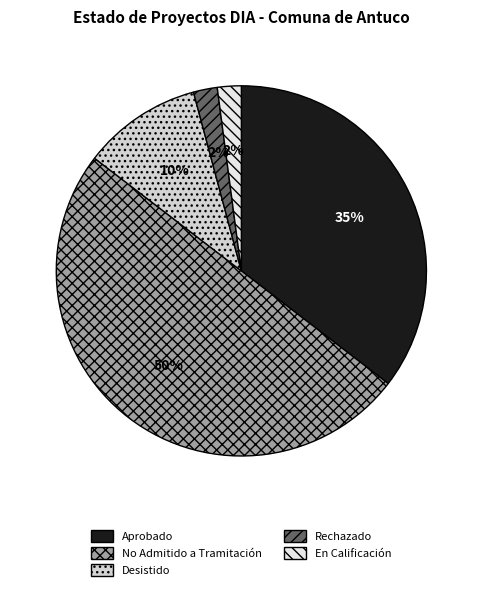

To the nearest percent, what is the combined percentage of Aprobado and Desistido?

46%